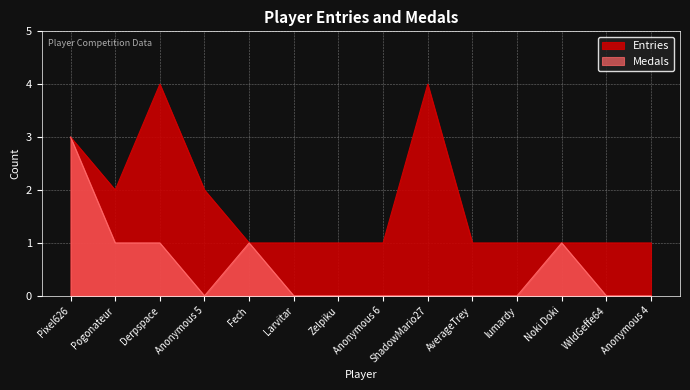

In Entries, how many points are higher than both neighbors (excluding endpoints)?

2